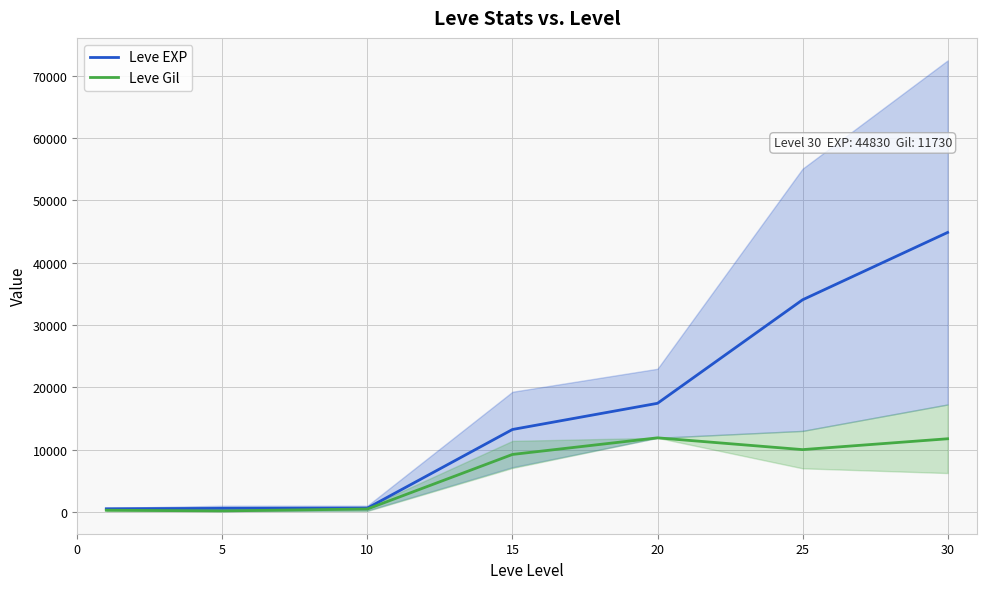

Is it true that Leve EXP equals 44830 at 30?

True